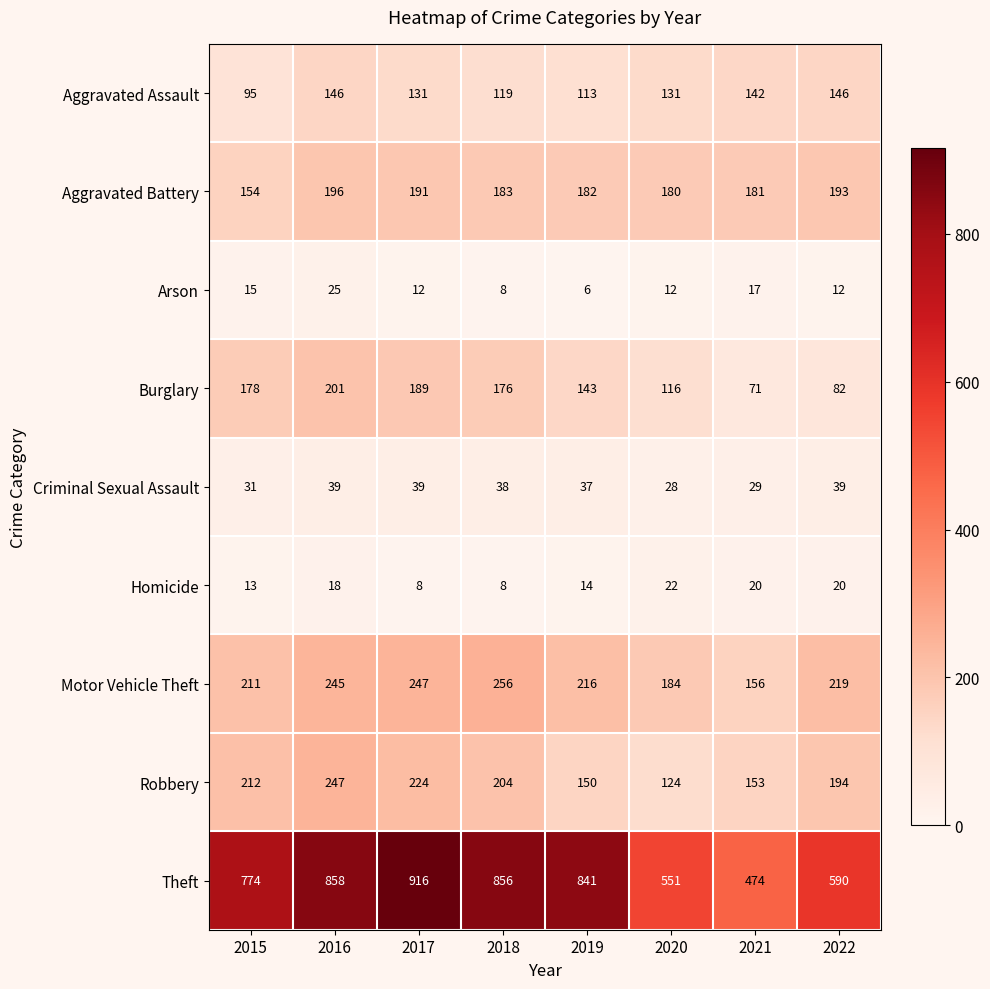

List the series in order of their peak value, highest first.

Theft, Motor Vehicle Theft, Robbery, Burglary, Aggravated Battery, Aggravated Assault, Criminal Sexual Assault, Arson, Homicide